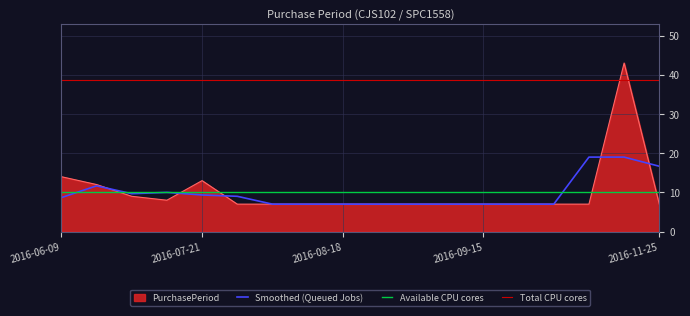

True or false: Smoothed (Queued Jobs) and Total CPU cores intersect in this chart.

False